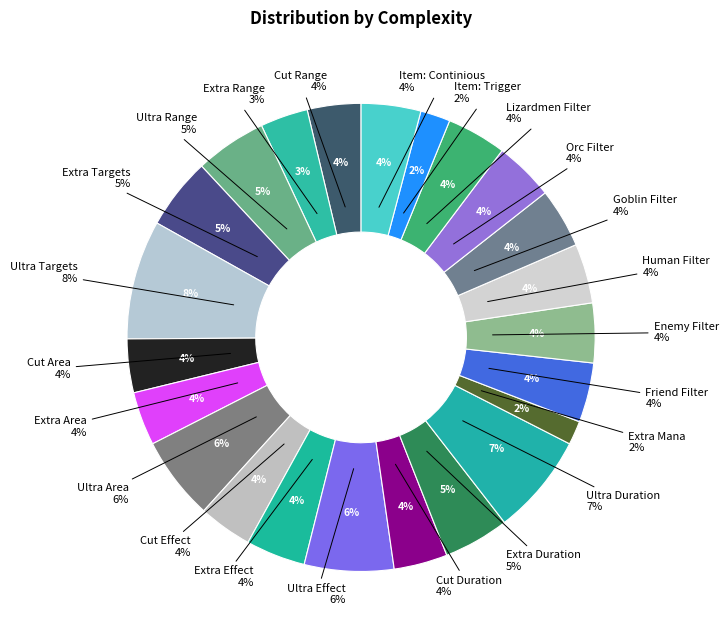

How many slices are in this pie chart?

23